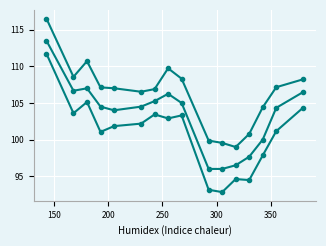

Is this an area chart (filled region under the line)?

No